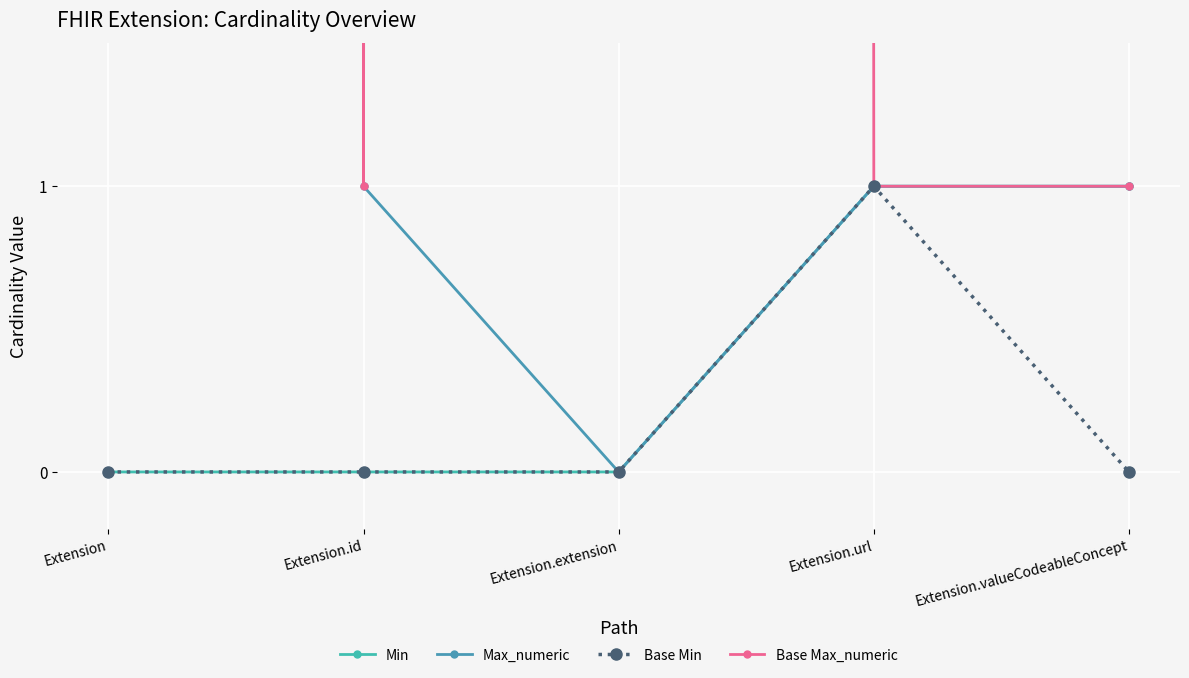

True or false: Base Min has a value of -1 at Extension.valueCodeableConcept.

False